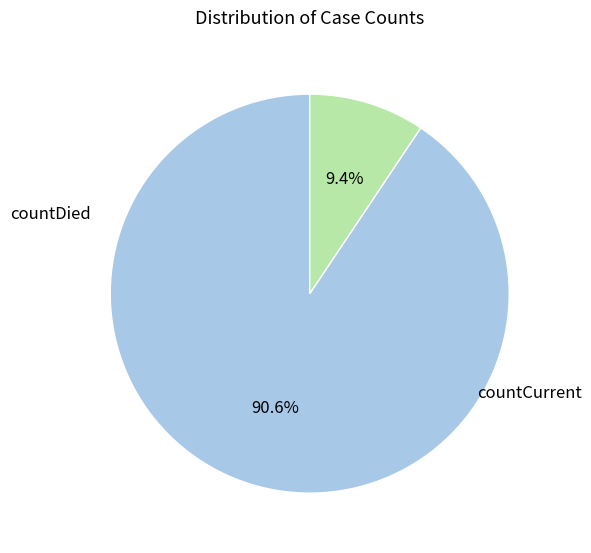

Count the number of slices in the pie.

2